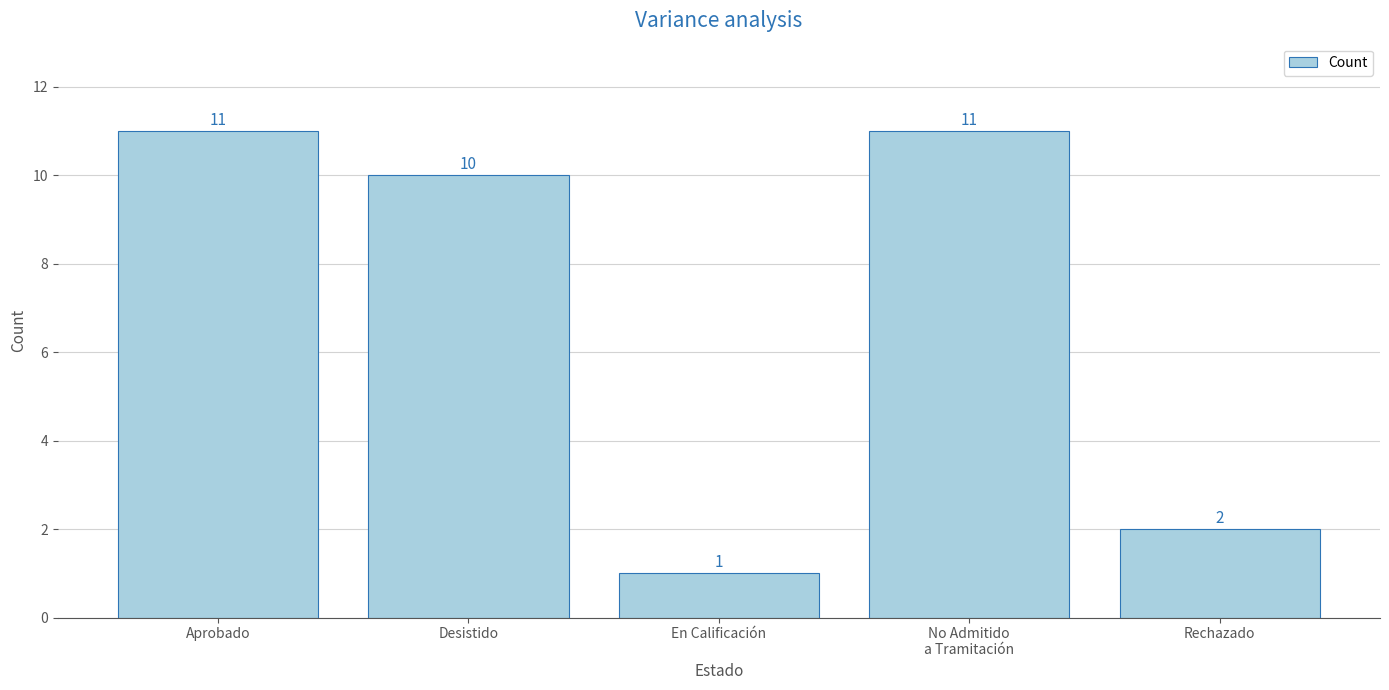

Reading right to left, extract all data points from this chart.

Rechazado=2	No Admitido
a Tramitación=11	En Calificación=1	Desistido=10	Aprobado=11